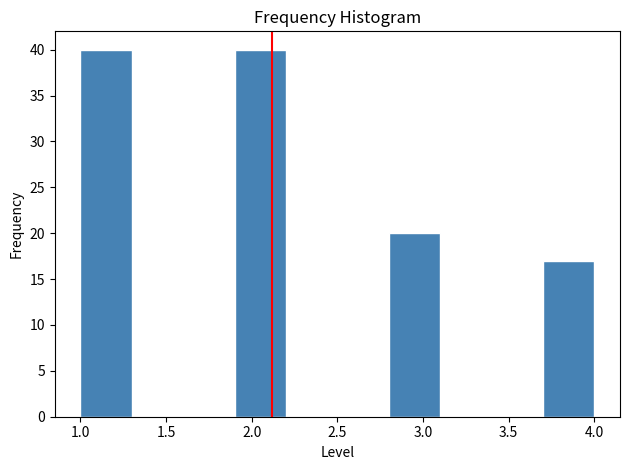

How tall is the bar that spans 1.9 to 2.2 on the x-axis? The values are not printed on the chart, so give them approximately, as read against the axis.

40